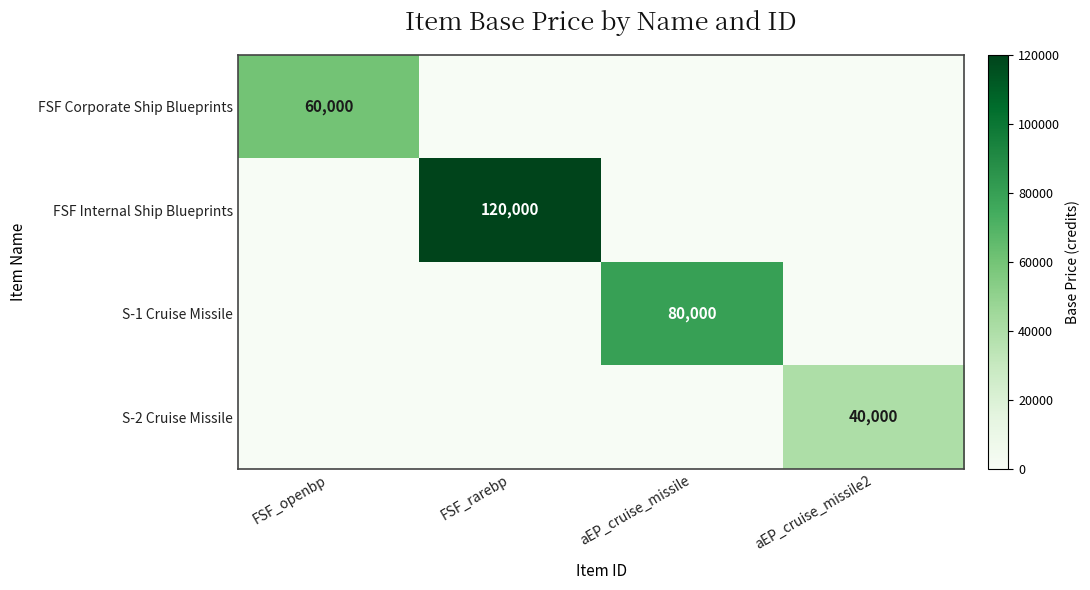

True or false: S-1 Cruise Missile has a value of 49655 at aEP_cruise_missile.

False